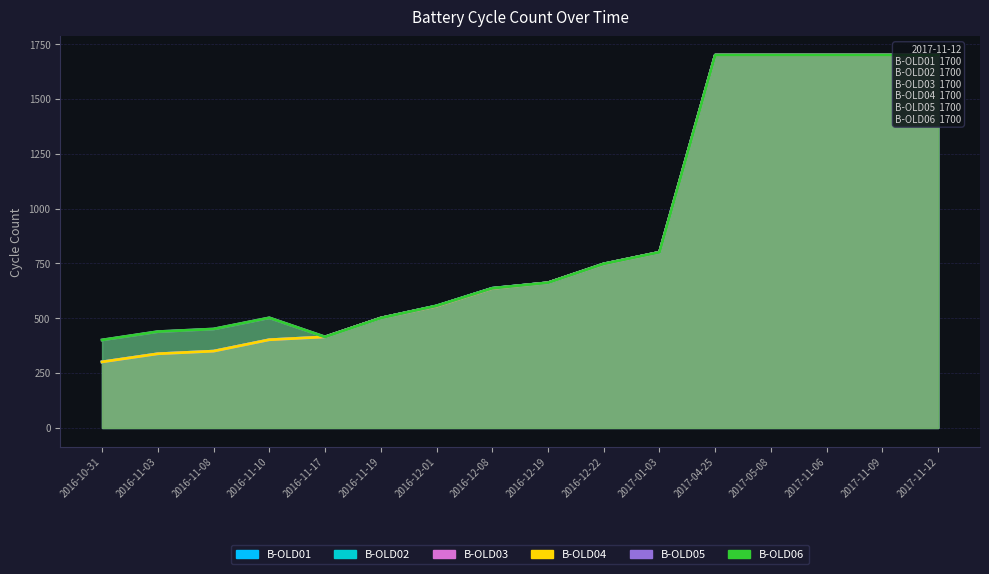

The B-OLD01 series shows 1700 at 2017-11-06. True or false?

True